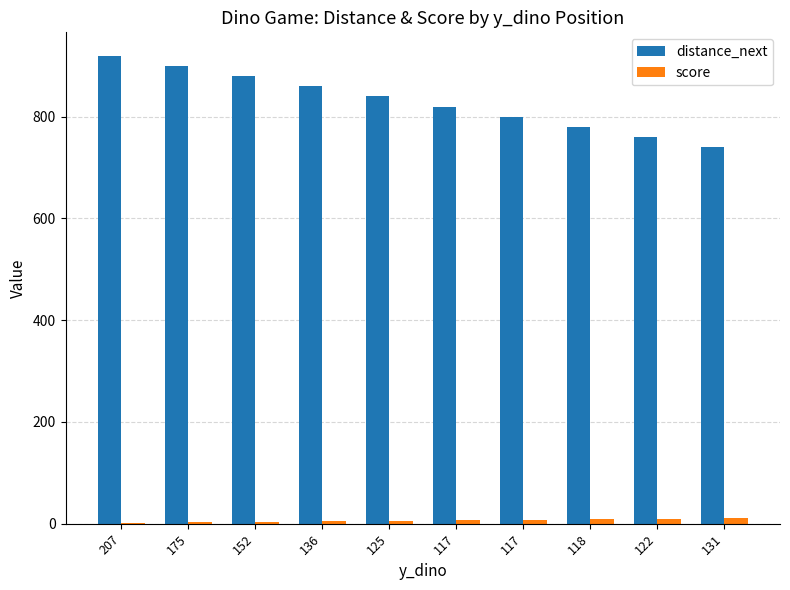

Rank the categories by score value from lowest to highest.

207, 175, 152, 136, 125, 117, 117, 118, 122, 131